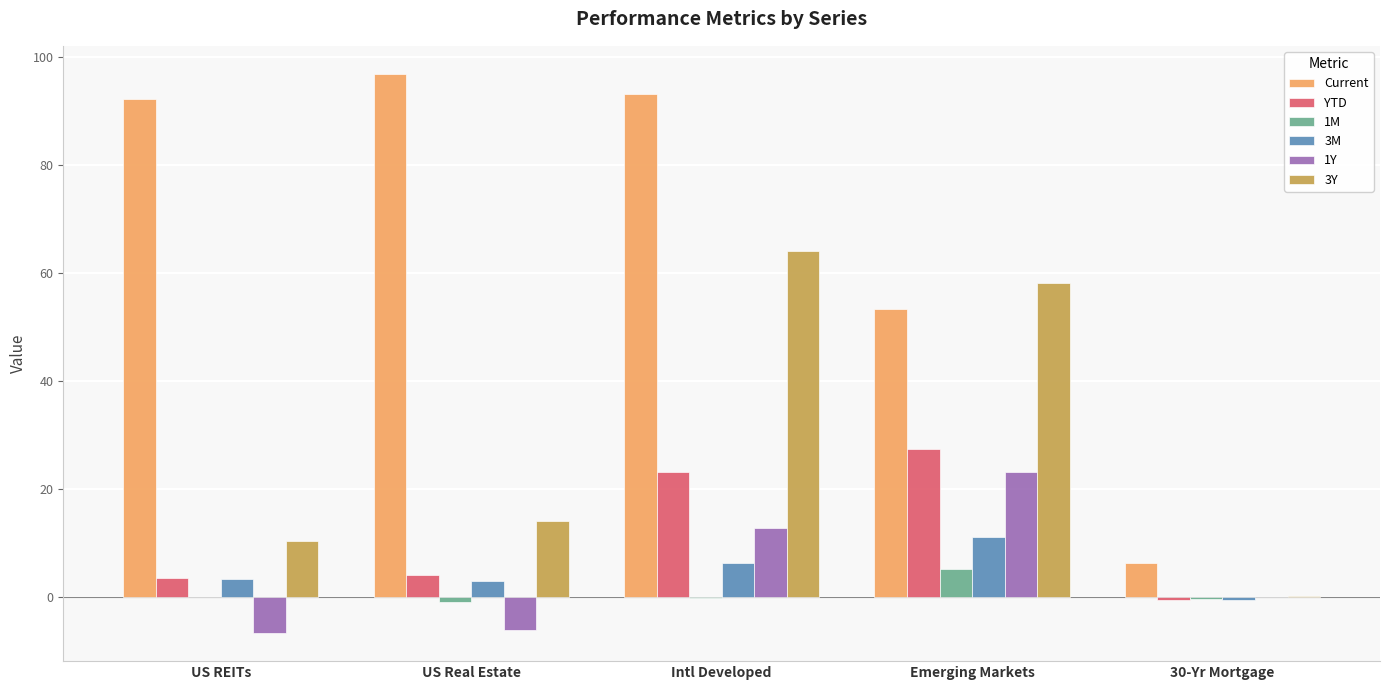

What is the maximum value shown in the chart?

96.8